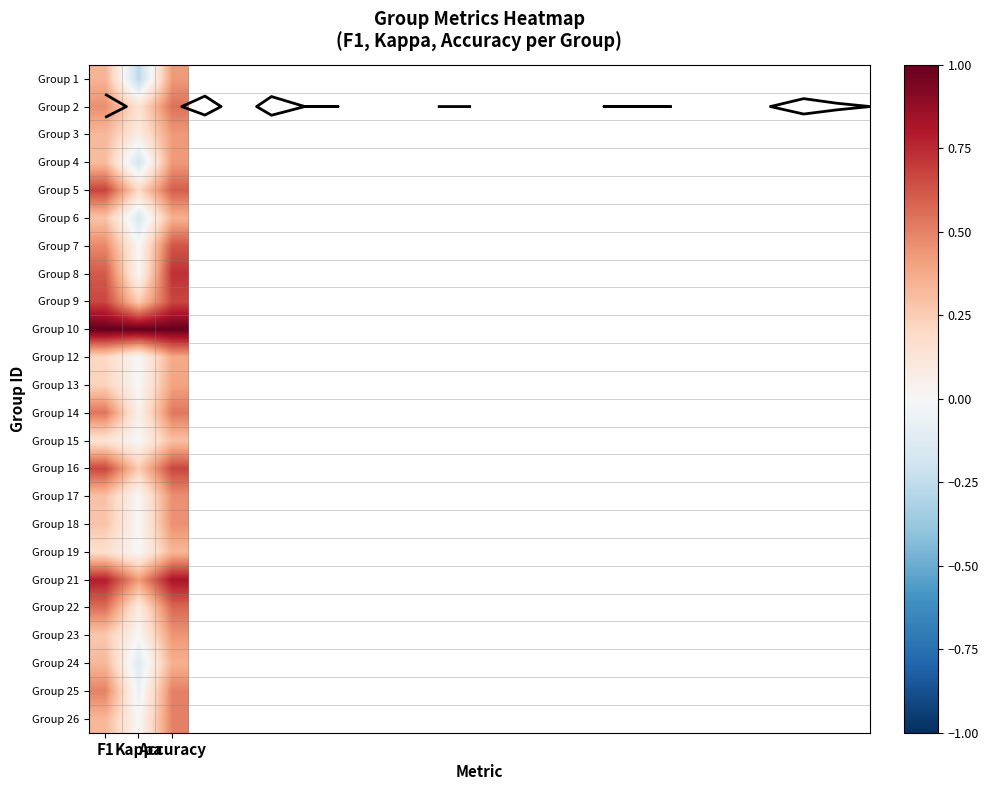

Count the number of data series in this chart.

24